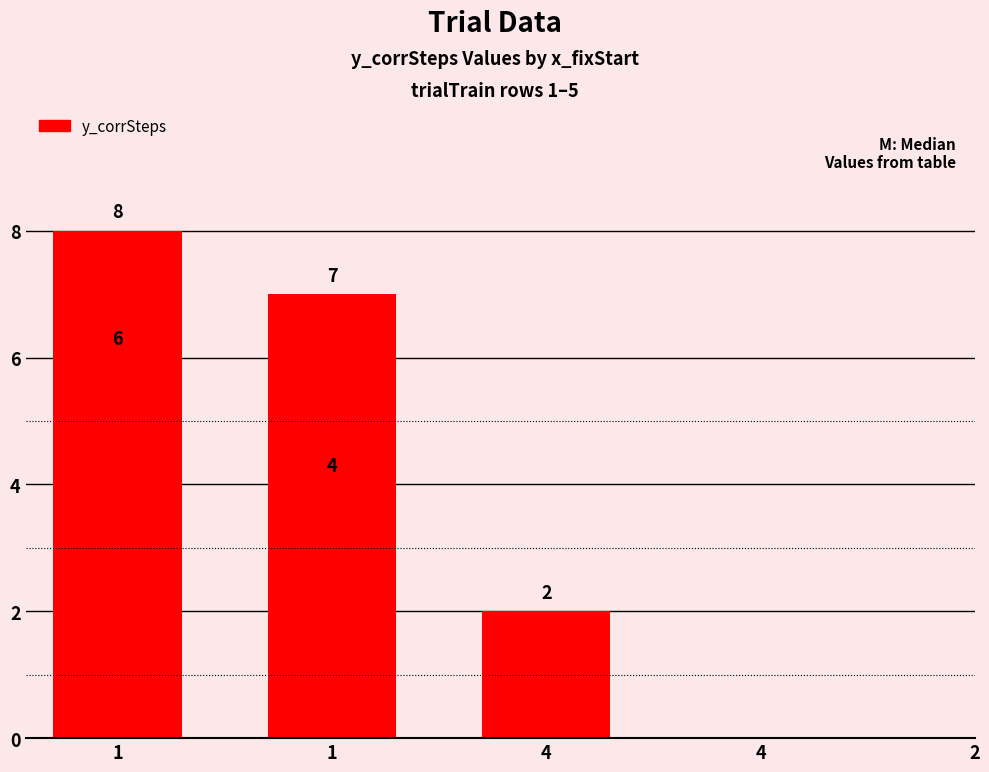

Which has a higher value, 4 or 2?

4